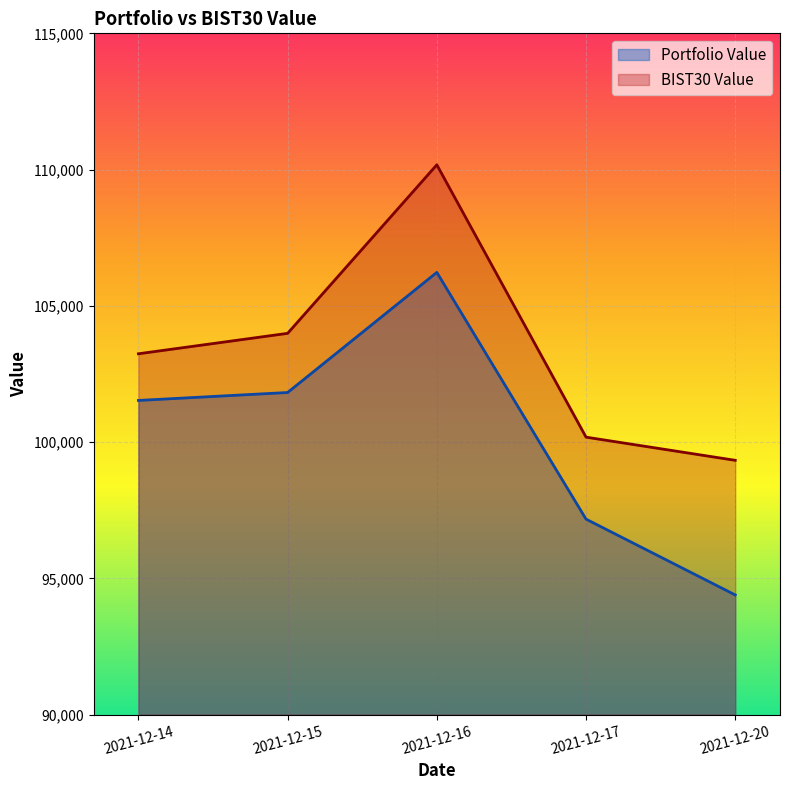

True or false: Portfolio Value has a value of 49176.4 at 2021-12-14.

False